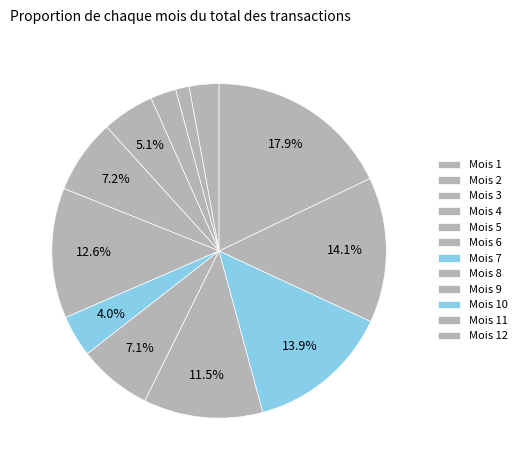

How many segments does this pie chart have?

12